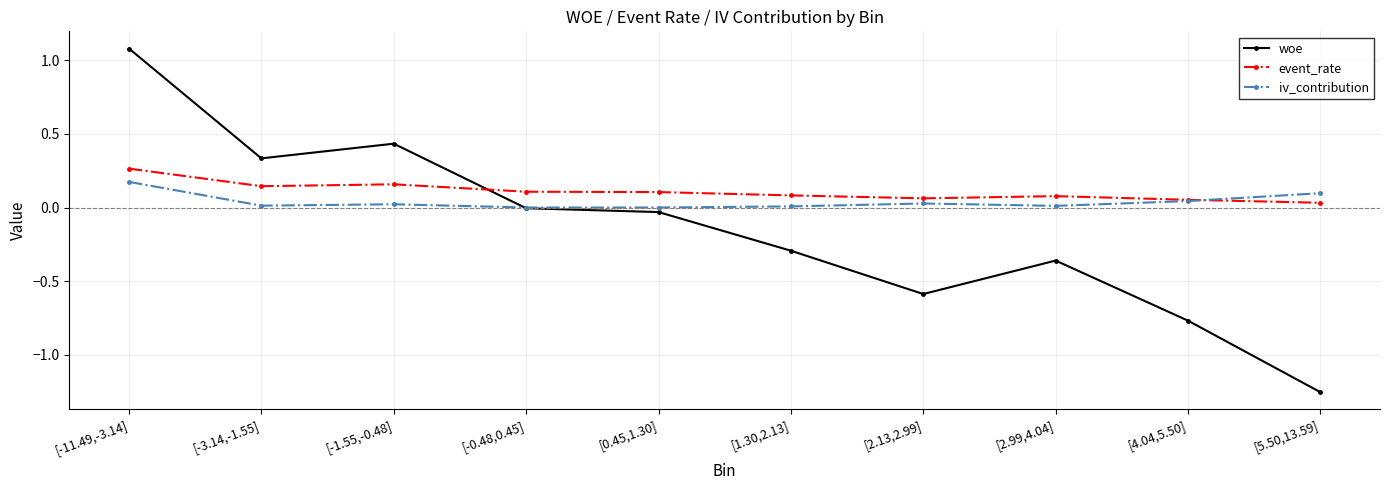

What is the difference between the maximum and minimum values in the woe series?

2.3